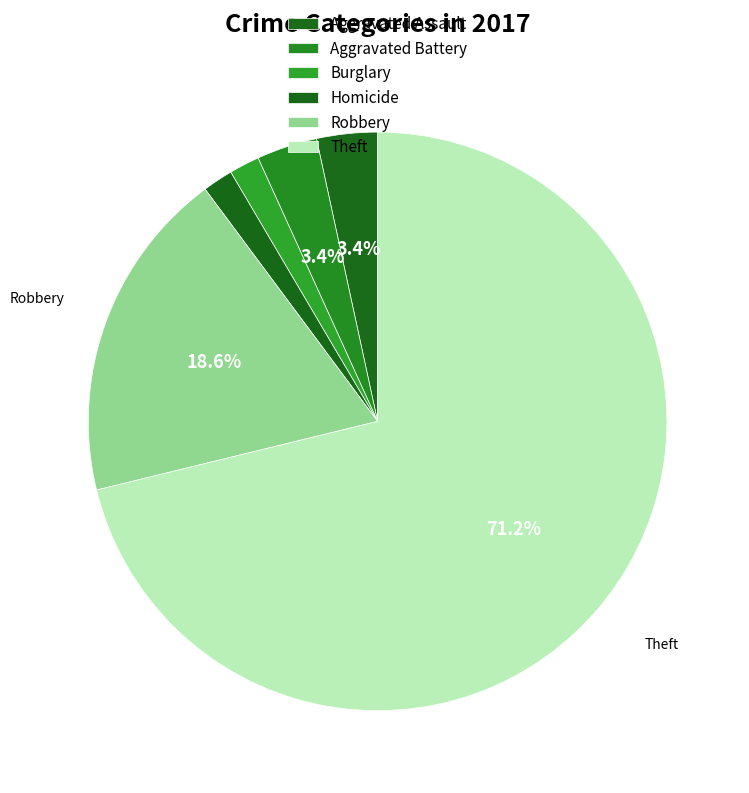

What percentage is the Theft slice, to the nearest percent?

71%